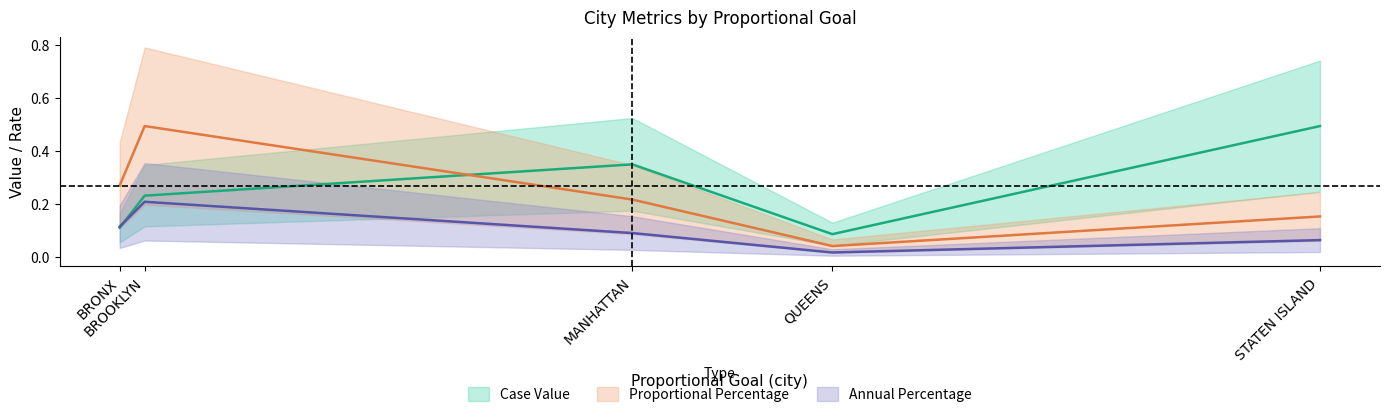

What is the difference between the maximum and minimum values in the Proportional Percentage series?

0.5